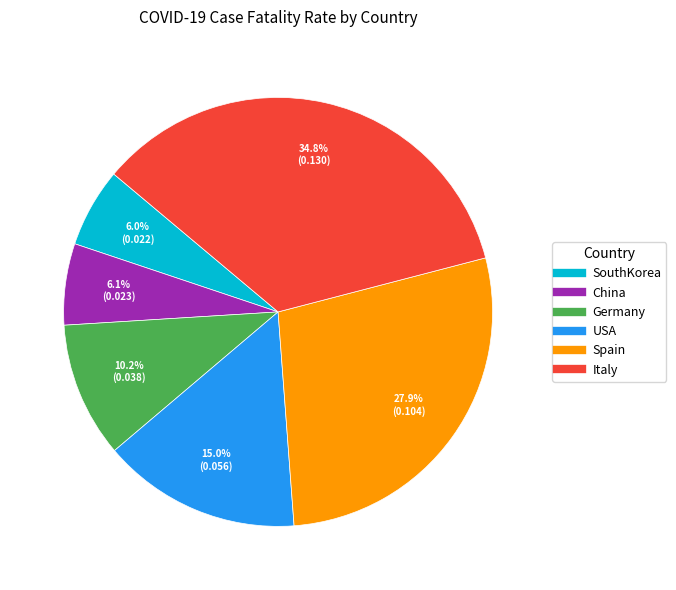

Is SouthKorea the majority of the pie?

No